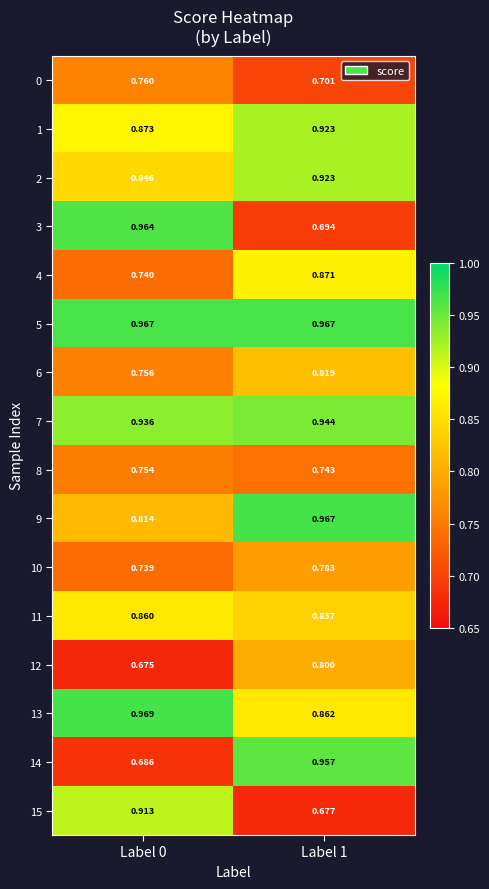

Is the value of 6 at Label 0 greater than the value of 9 at Label 1?

No